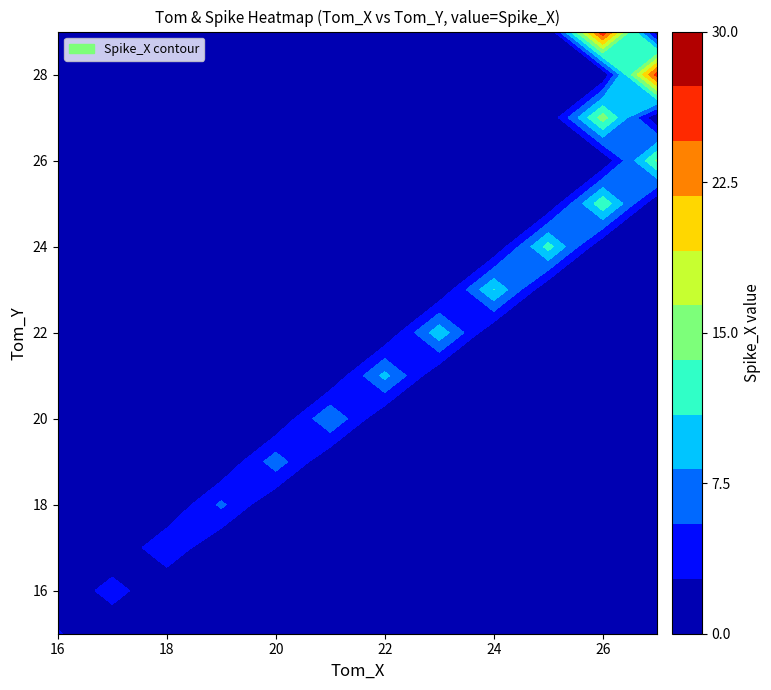

Which series has the largest total across all categories?

Tom_Y